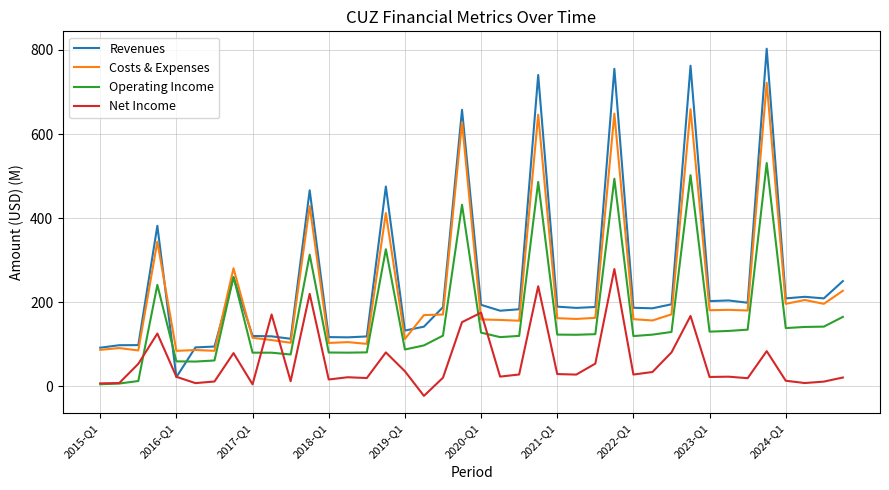

True or false: Revenues has more than 0 points higher than both neighbors.

True